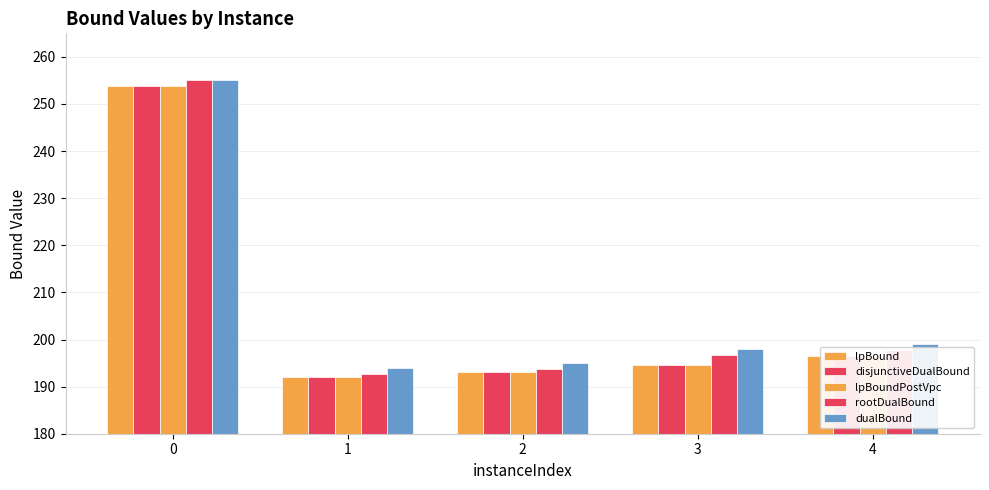

Is it true that rootDualBound equals 196.7 at 3?

True